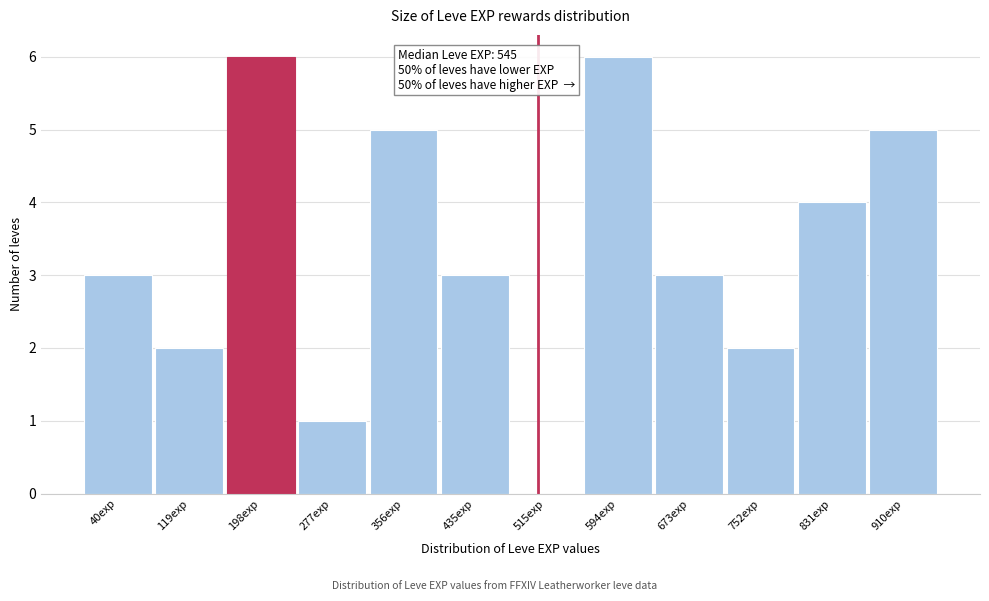

Reading left to right, transcribe all the data shown in this chart.

40exp=3	119exp=2	198exp=6	277exp=1	356exp=5	435exp=3	515exp=0	594exp=6	673exp=3	752exp=2	831exp=4	910exp=5